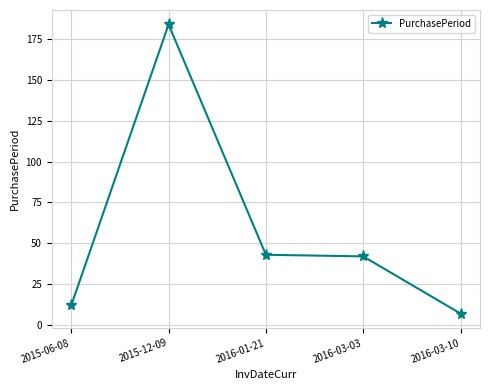

Reading left to right, list all the values displayed in this chart.

12	184	43	42	7